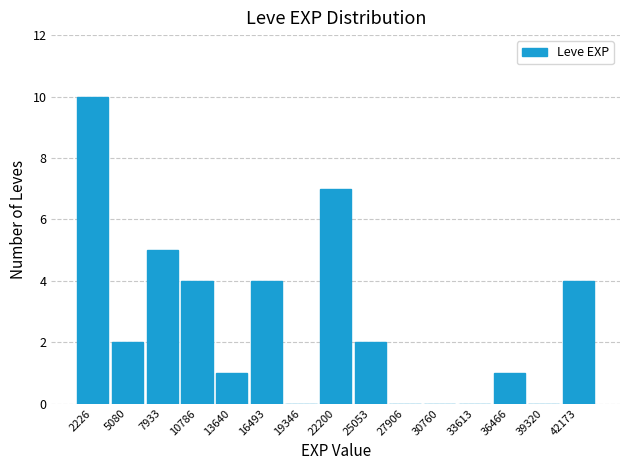

Reading left to right, transcribe this chart: for each bar, give the range it covers on the x-axis and its height. Neither the bar edges nor the heights are printed on the chart, so give them approximately, as read against the axes.

1000 to 3500: 10
3500 to 6500: 2
6500 to 9500: 5
9500 to 12000: 4
12000 to 15000: 1
15000 to 18000: 4
18000 to 21000: 0
21000 to 23500: 7
23500 to 26500: 2
26500 to 29500: 0
29500 to 32000: 0
32000 to 35000: 0
35000 to 38000: 1
38000 to 40500: 0
40500 to 43500: 4